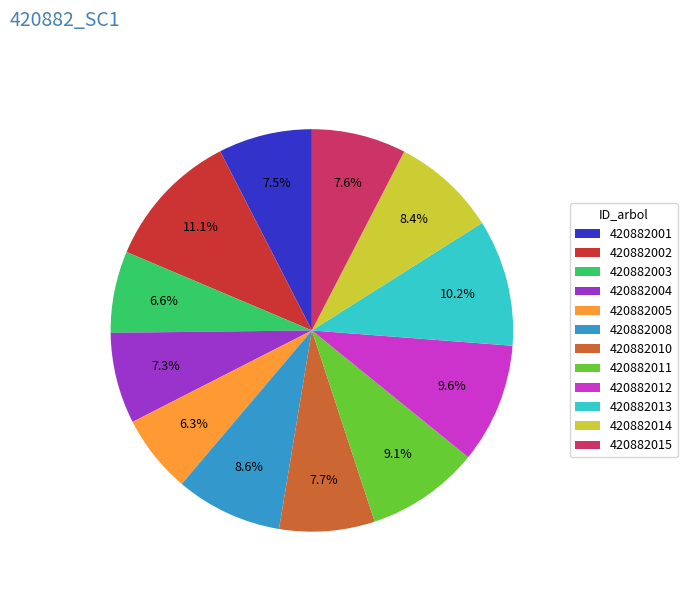

Which slice is the largest?

420882002